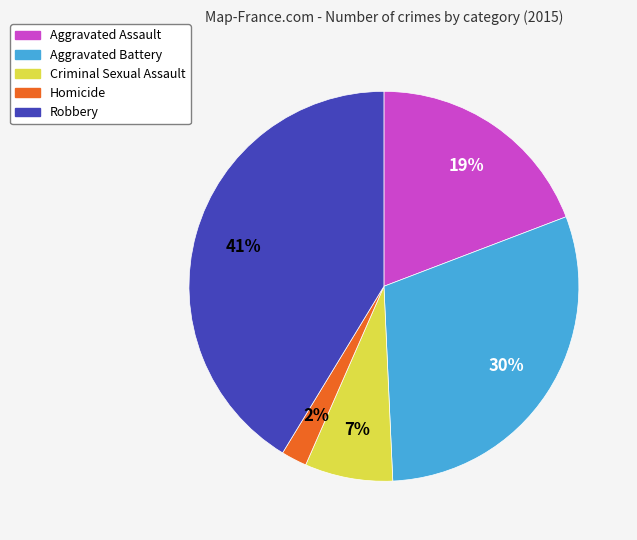

Which has a higher value, Robbery or Homicide?

Robbery